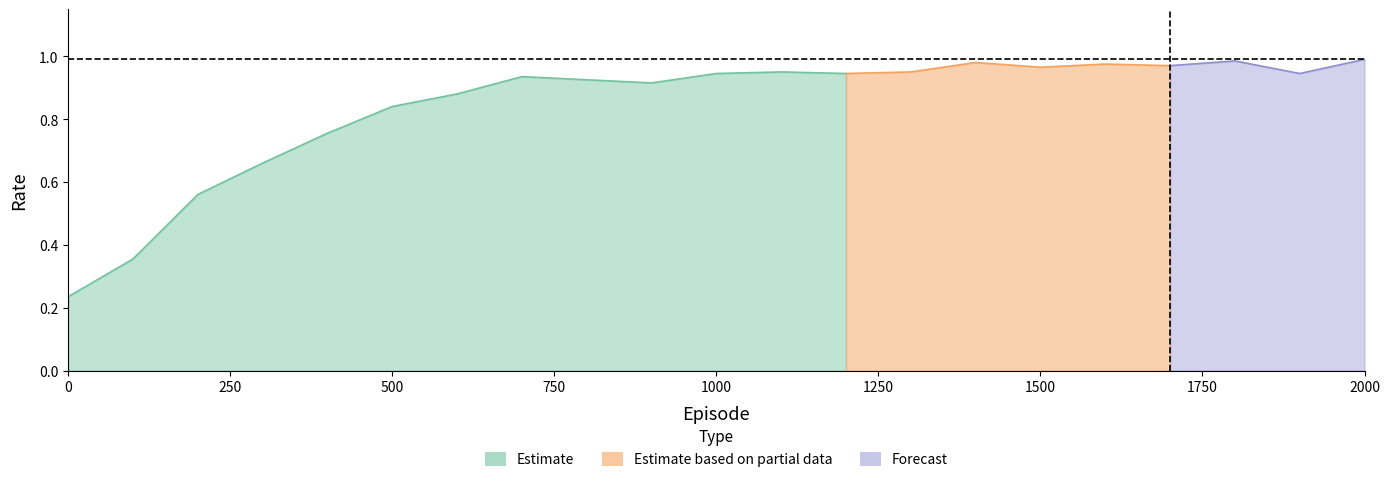

Does the chart display data point markers on the line(s)?

No